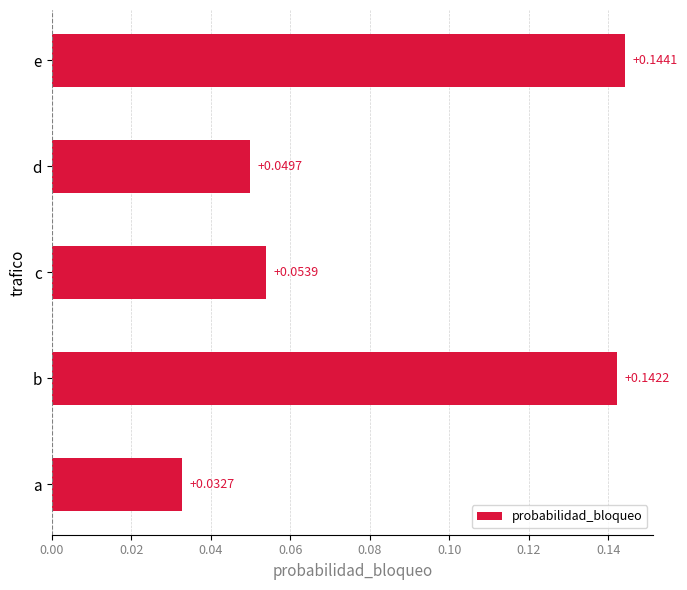

Between b and e, which is larger?

e